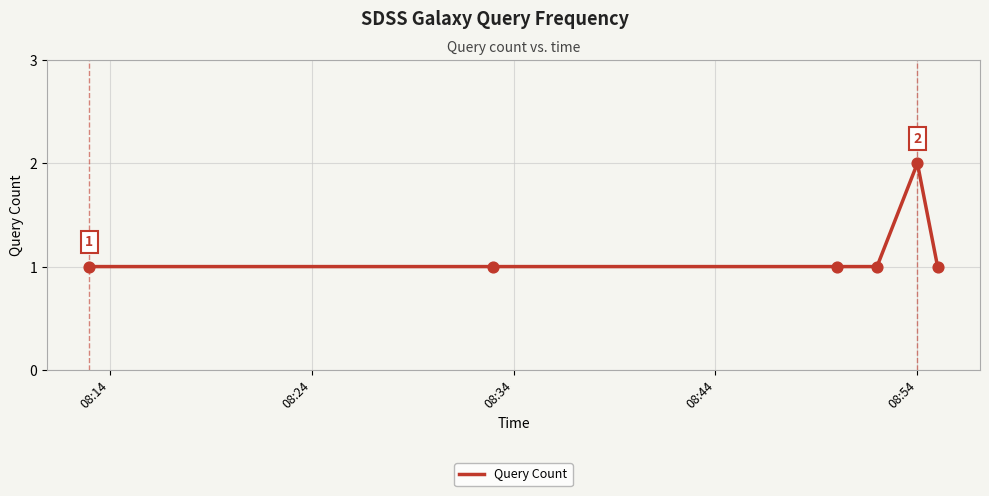

What is the sum of all values?

7